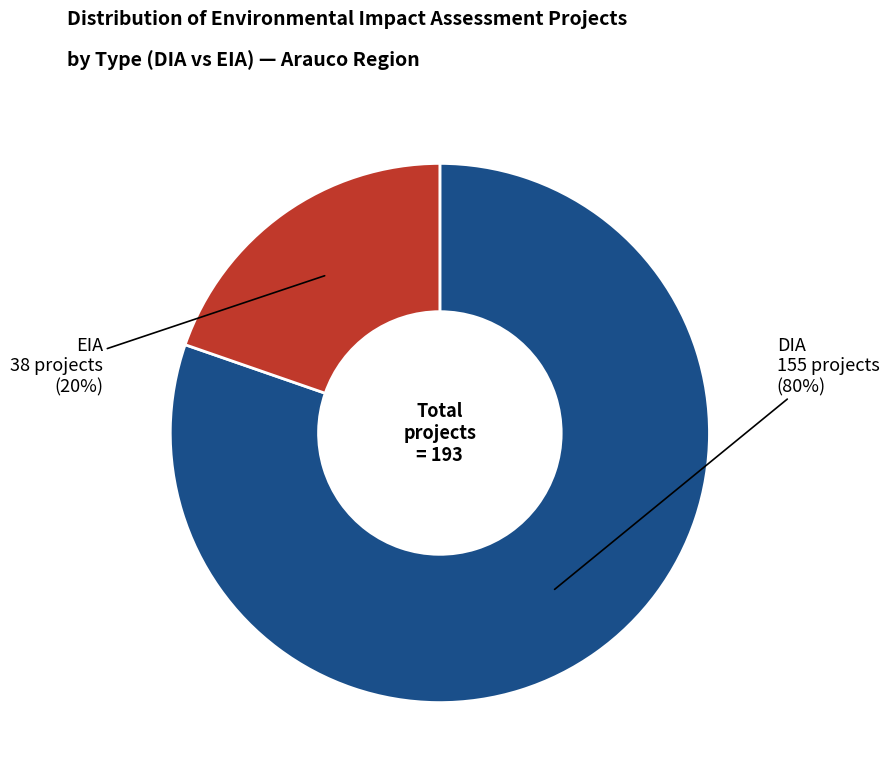

Is there any slice that represents more than half of the pie?

Yes